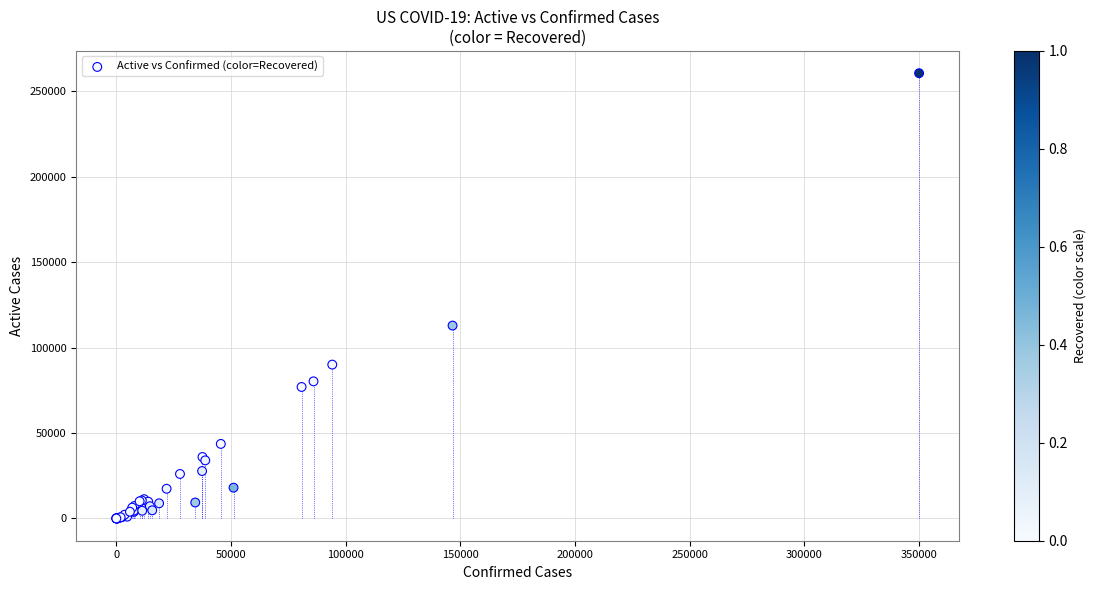

What Y value in the scatter plot is closest to 130254?

112842